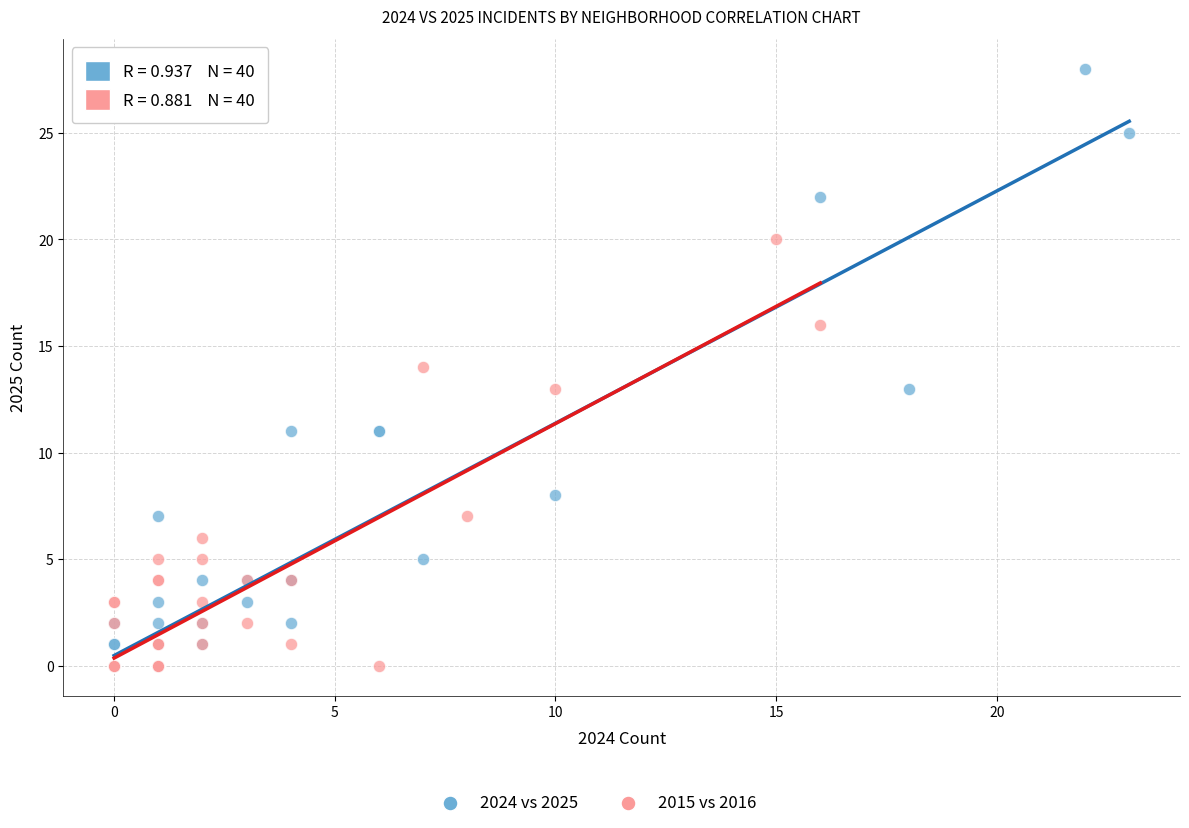

Which series contains the highest Y value?

2024 vs 2025